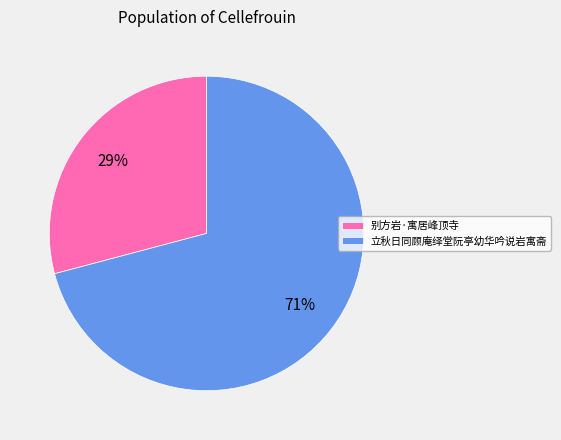

To the nearest percent, what percentage of the pie is 立秋日同顾庵绎堂阮亭幼华吟说岩寓斋?

71%